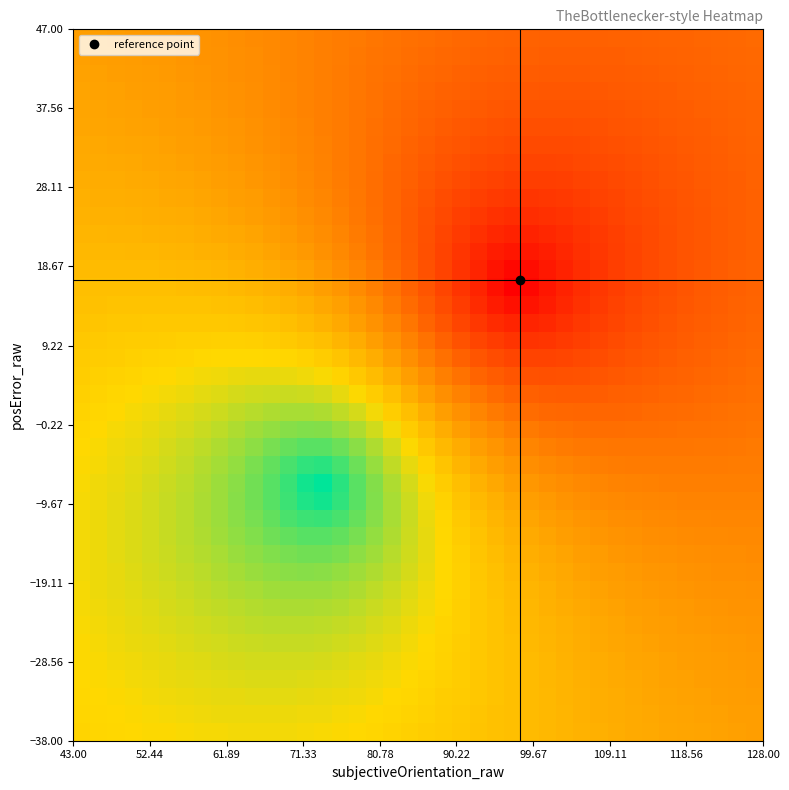

At how many categories does at least one series exceed 0?

40